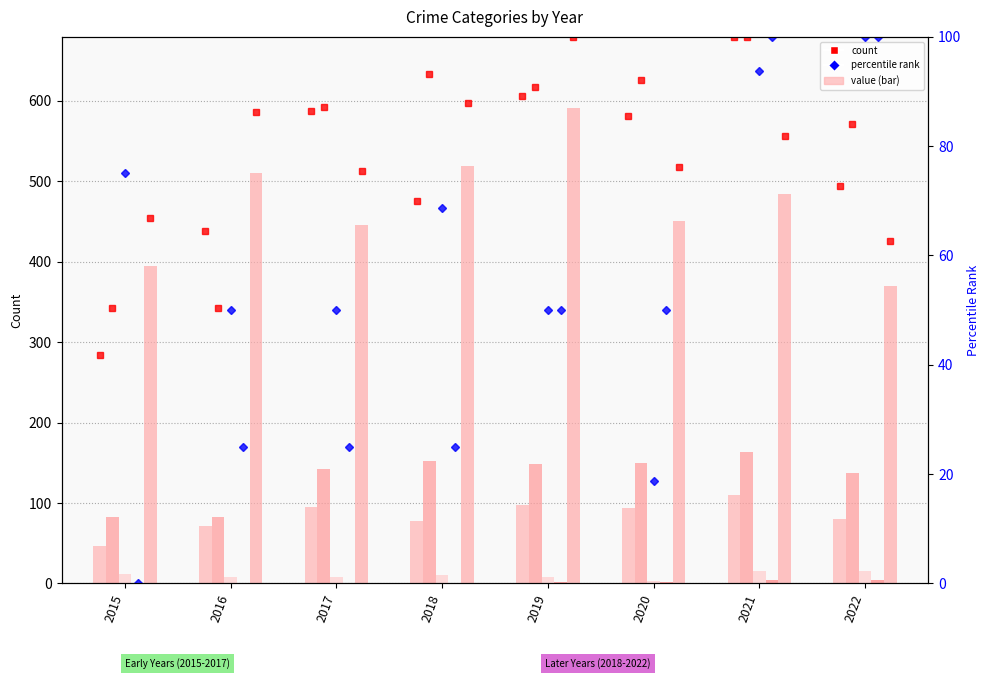

Which category has the lowest value across all series?

2015